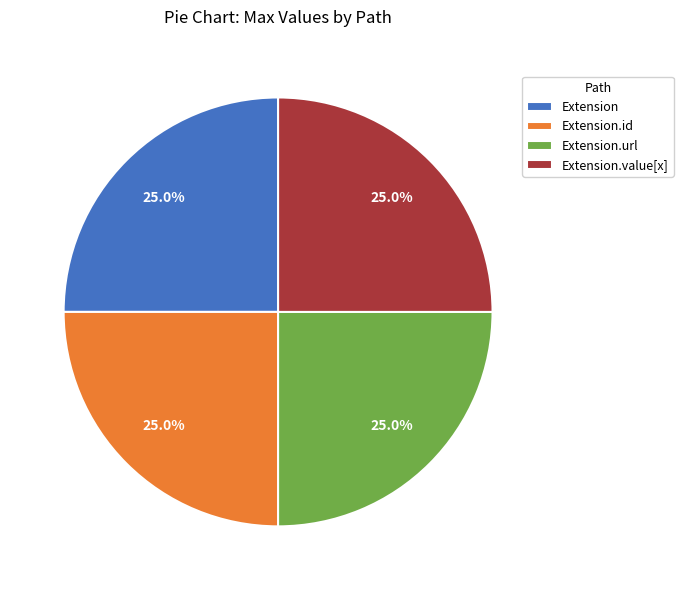

How many slices are in this pie chart?

4